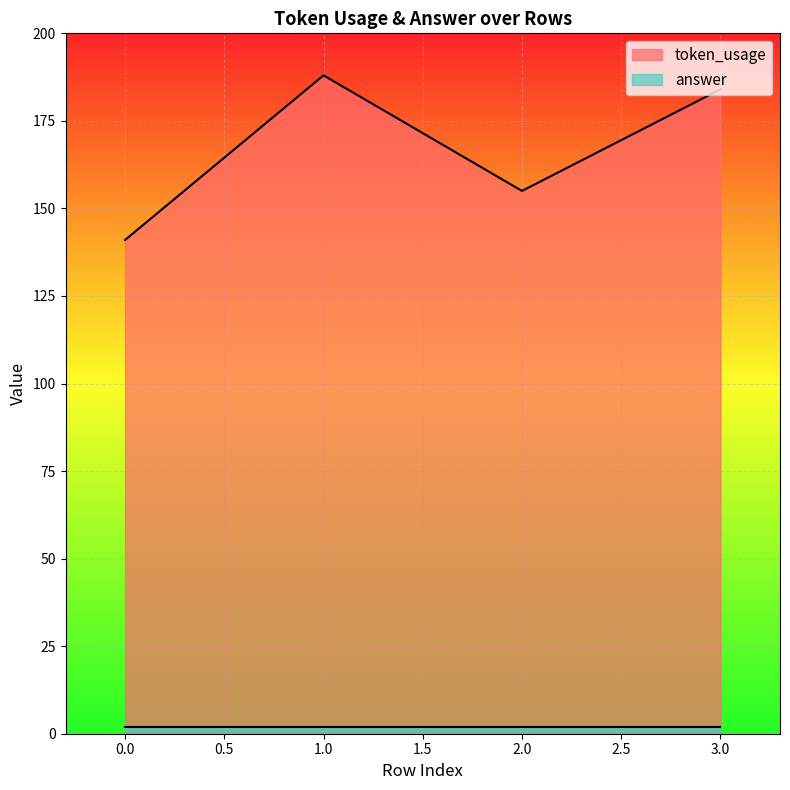

Is it true that the value at 2 is 155?

True